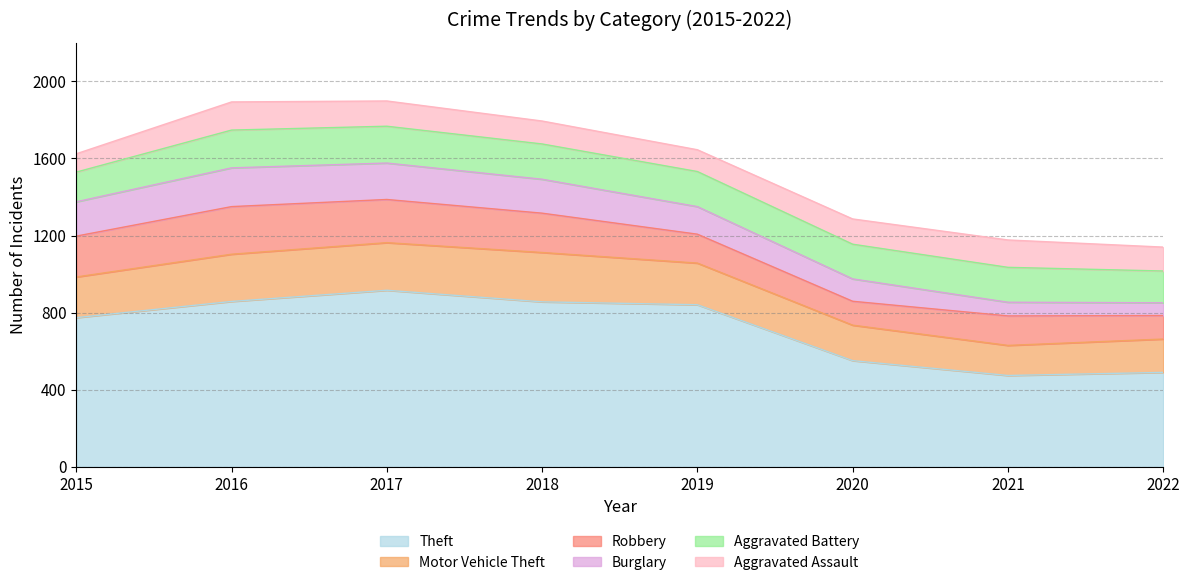

How many lines are shown in the chart?

6